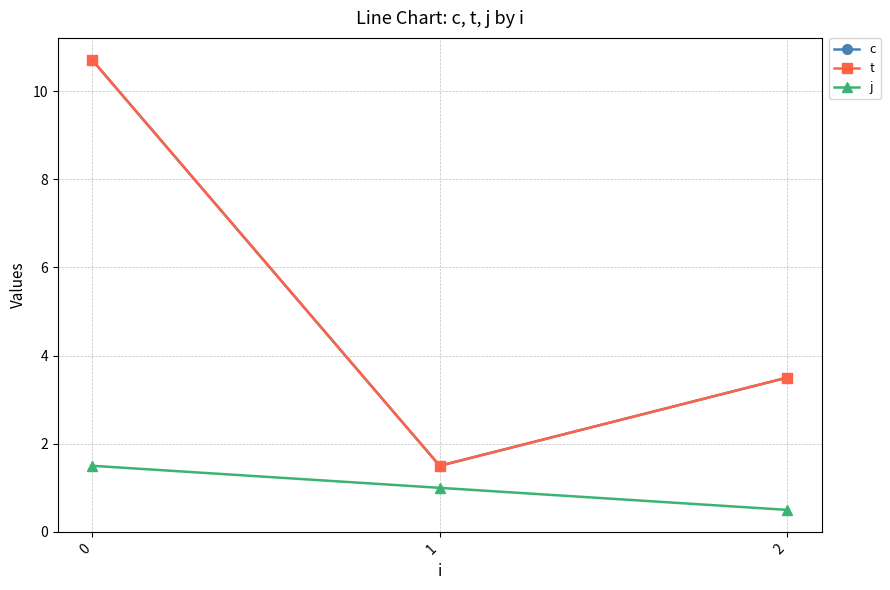

The c series shows 2.3 at 2. True or false?

False